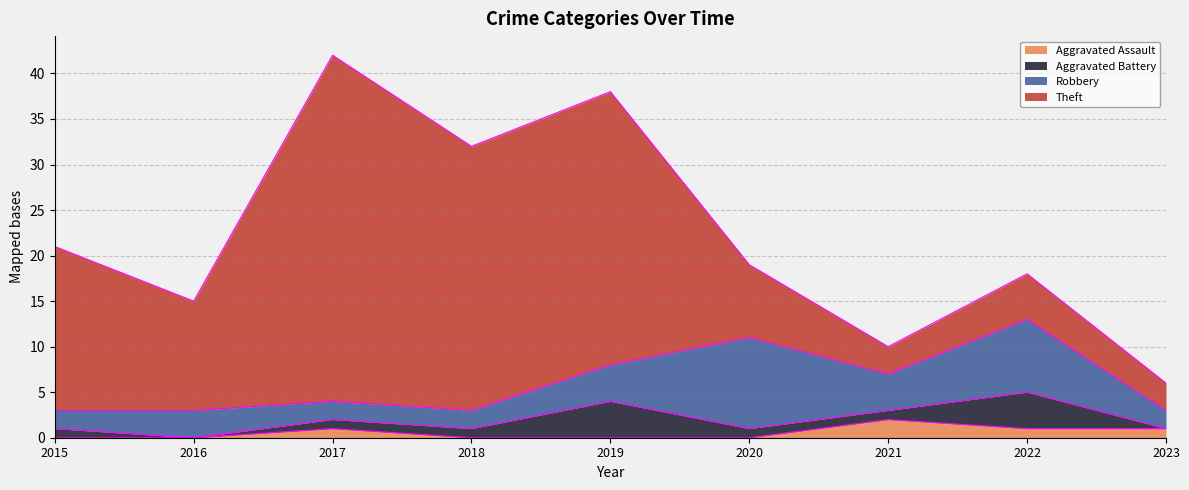

What is the difference between the maximum and minimum values in the Aggravated Battery series?

4